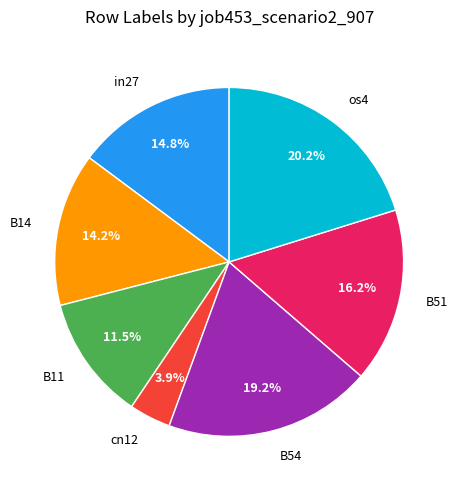

What portion of the pie excludes B51?

83.8%